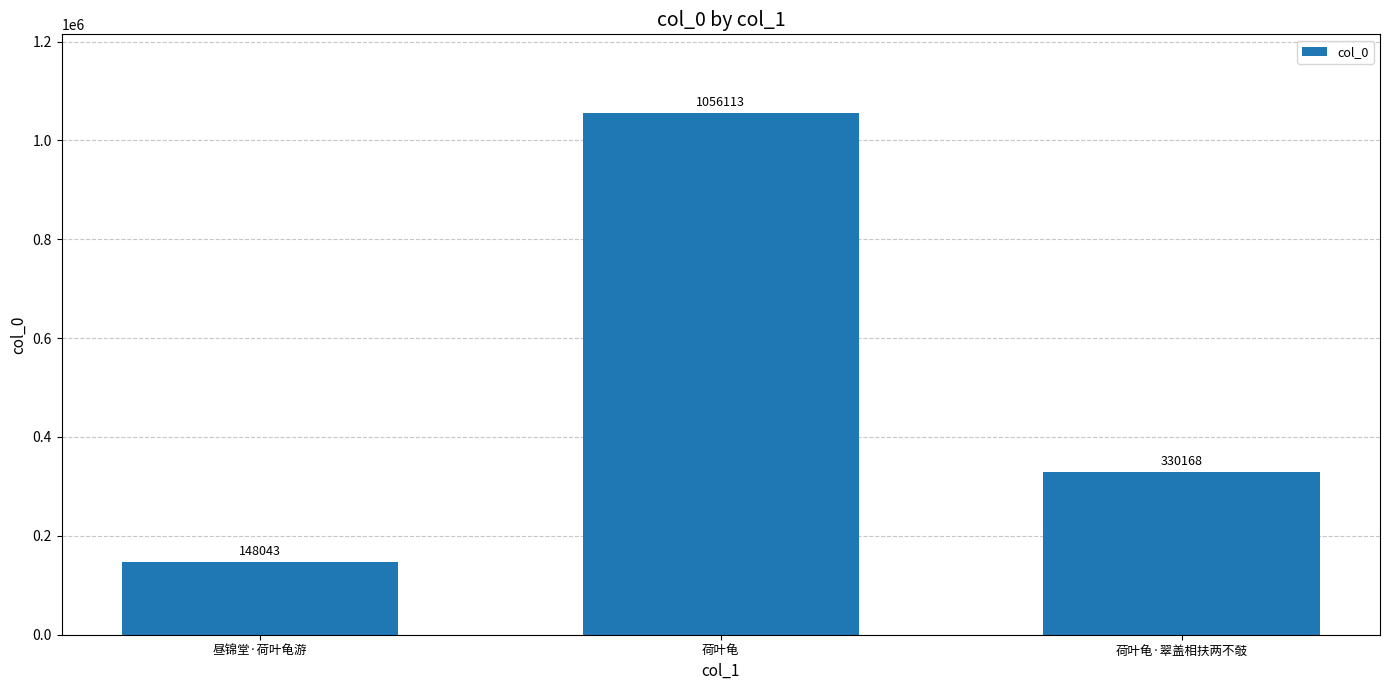

How many bars are there in total?

3